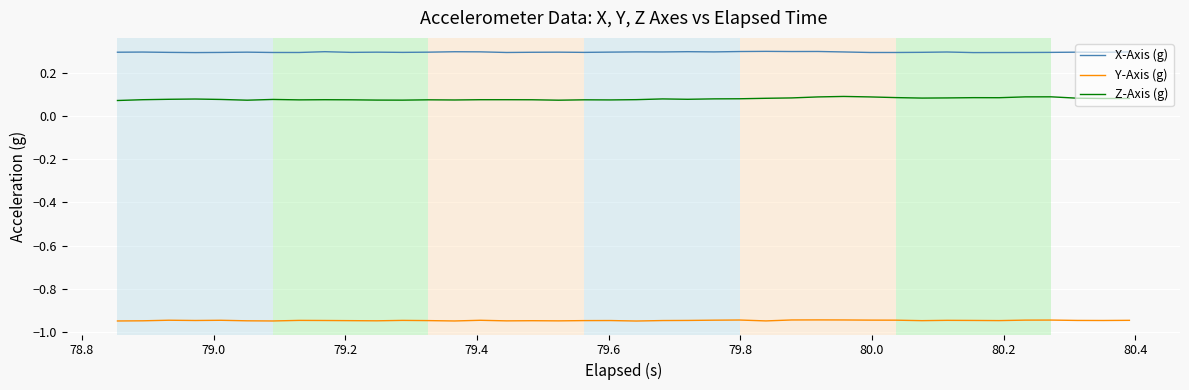

What is the average value of the X-Axis (g) series?

0.3